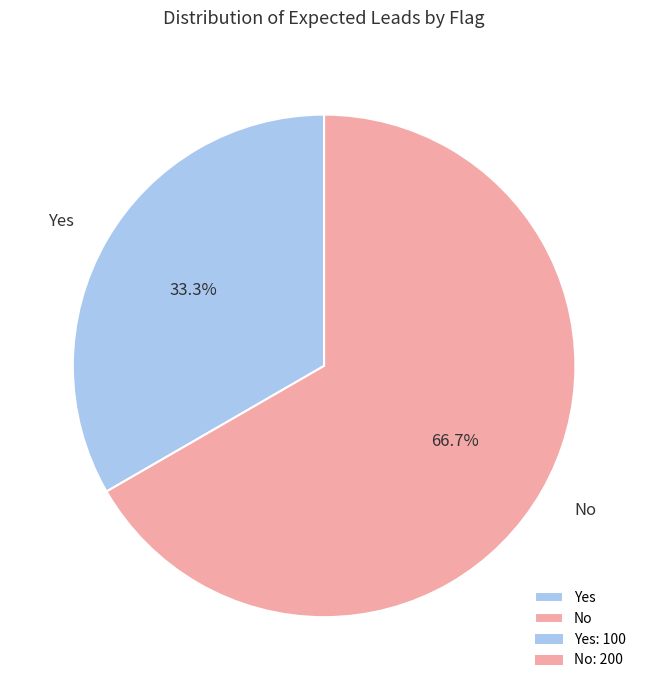

To the nearest percent, what portion does No represent?

67%